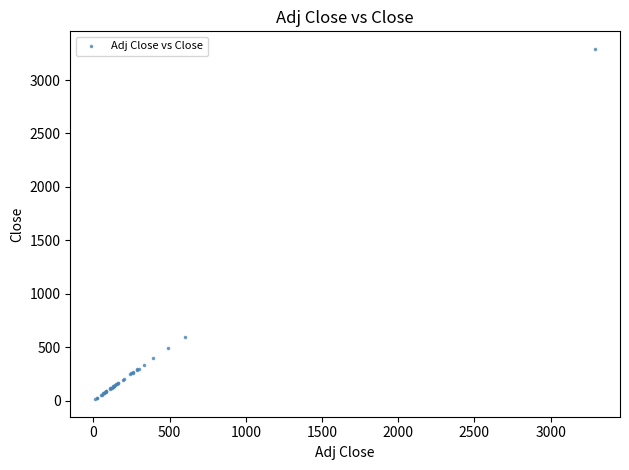

What Y value in the scatter plot is closest to 1652?

598.3